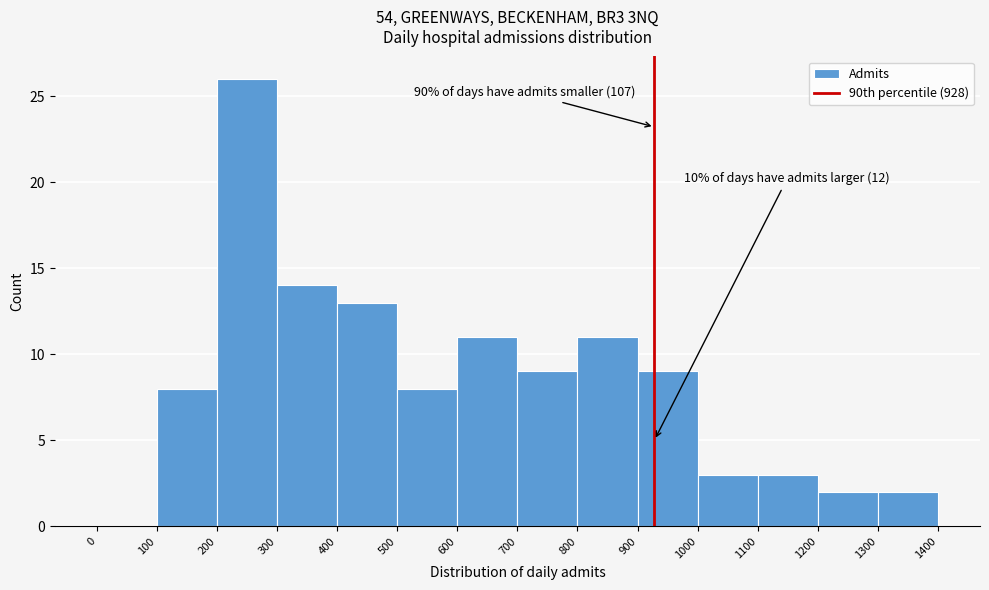

Over which range of the x-axis is the bar tallest?

200 to 300